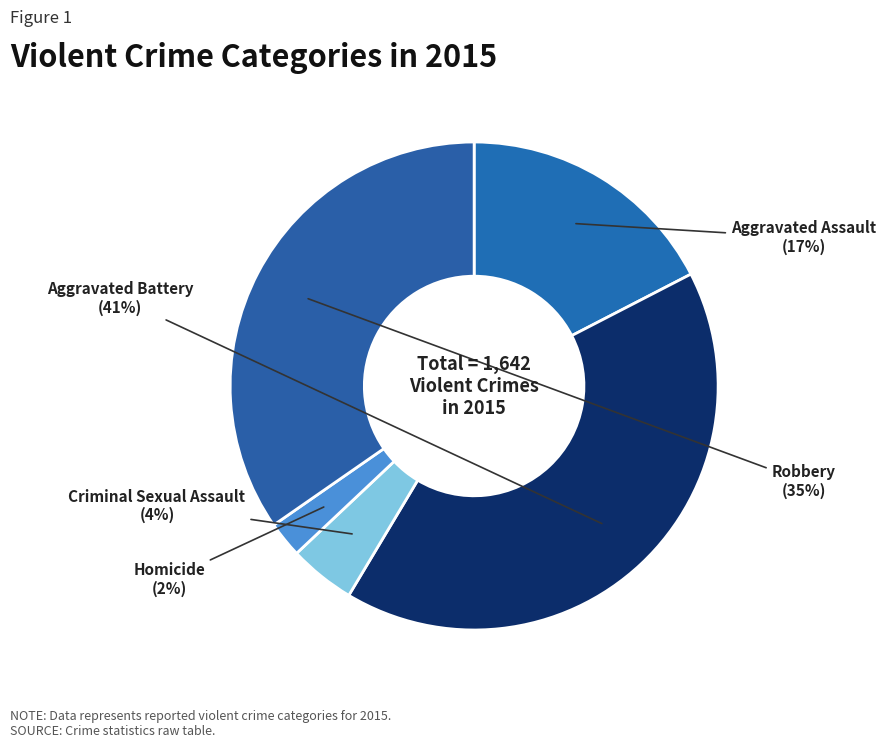

Which slice is the smallest?

Homicide